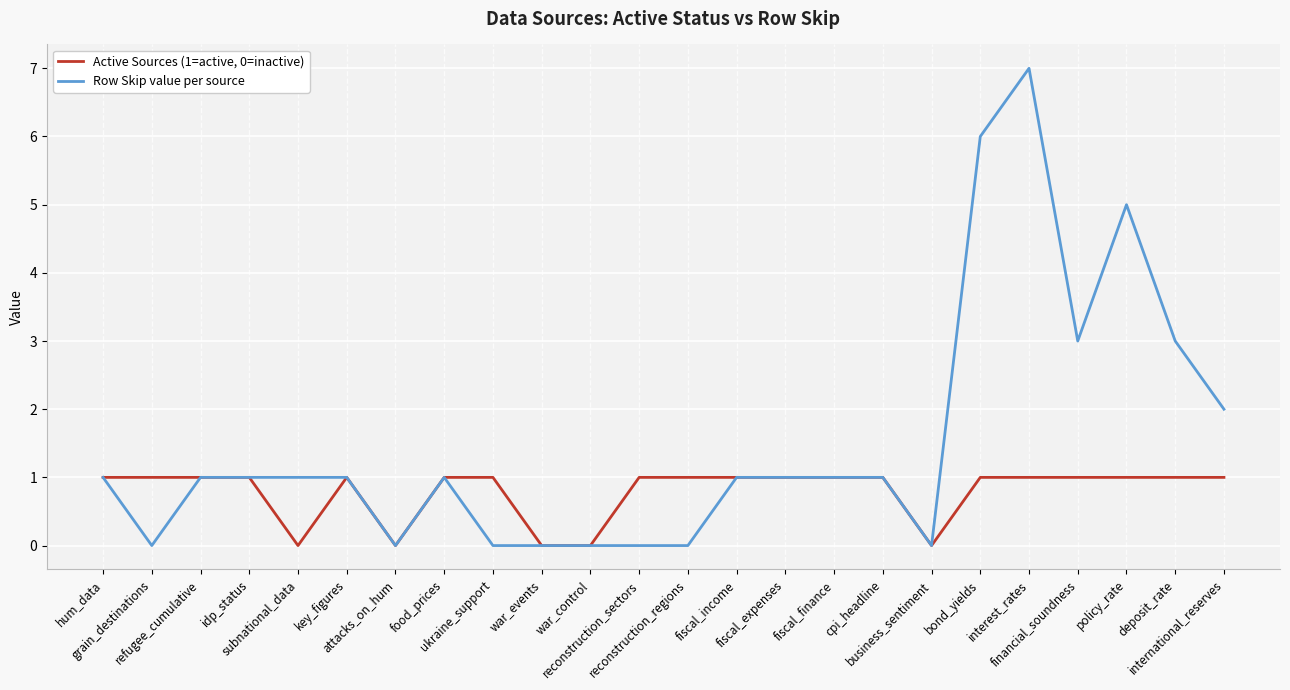

The value of Row Skip value per source at business_sentiment is -5. True or false?

False